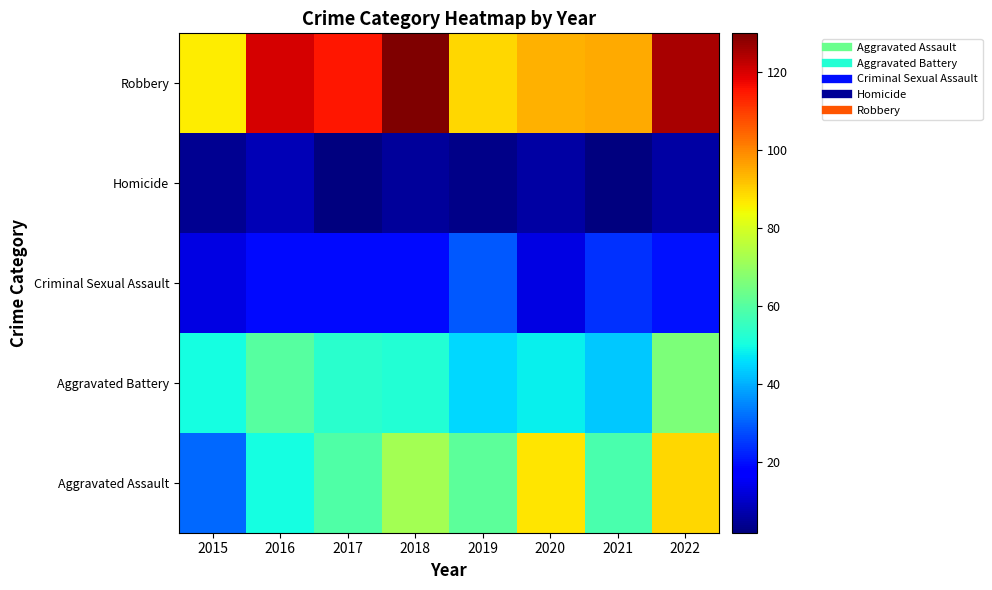

Reading right to left, extract all data points from this chart.

Aggravated Assault: 2022=89	2021=58	2020=87	2019=61	2018=72	2017=59	2016=50	2015=31
Aggravated Battery: 2022=66	2021=43	2020=48	2019=45	2018=52	2017=53	2016=60	2015=50
Criminal Sexual Assault: 2022=20	2021=24	2020=13	2019=29	2018=19	2017=19	2016=19	2015=13
Homicide: 2022=6	2021=2	2020=6	2019=3	2018=5	2017=2	2016=8	2015=4
Robbery: 2022=125	2021=95	2020=94	2019=89	2018=130	2017=115	2016=120	2015=86